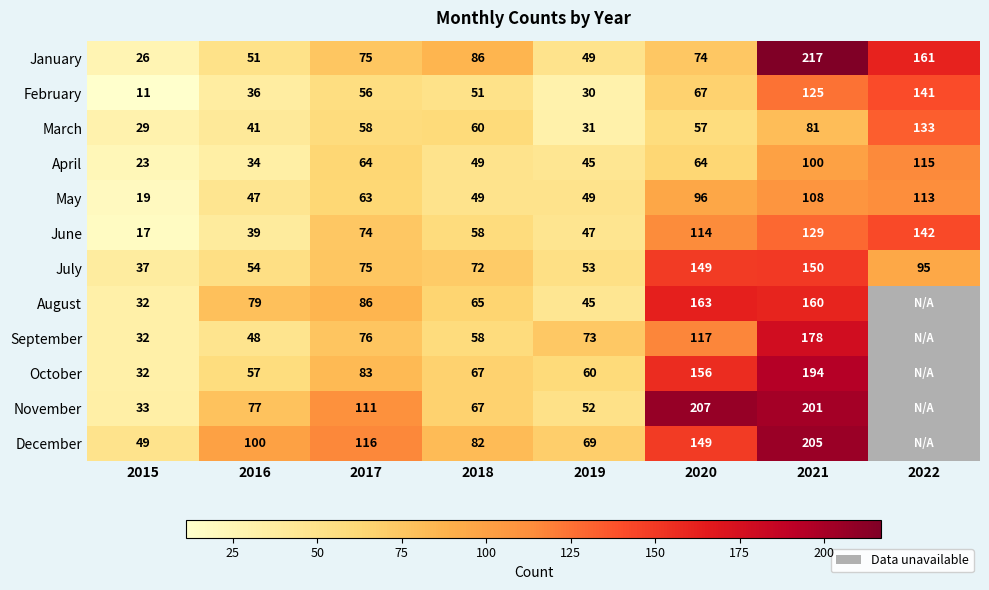

How many categories are shown in the chart?

8